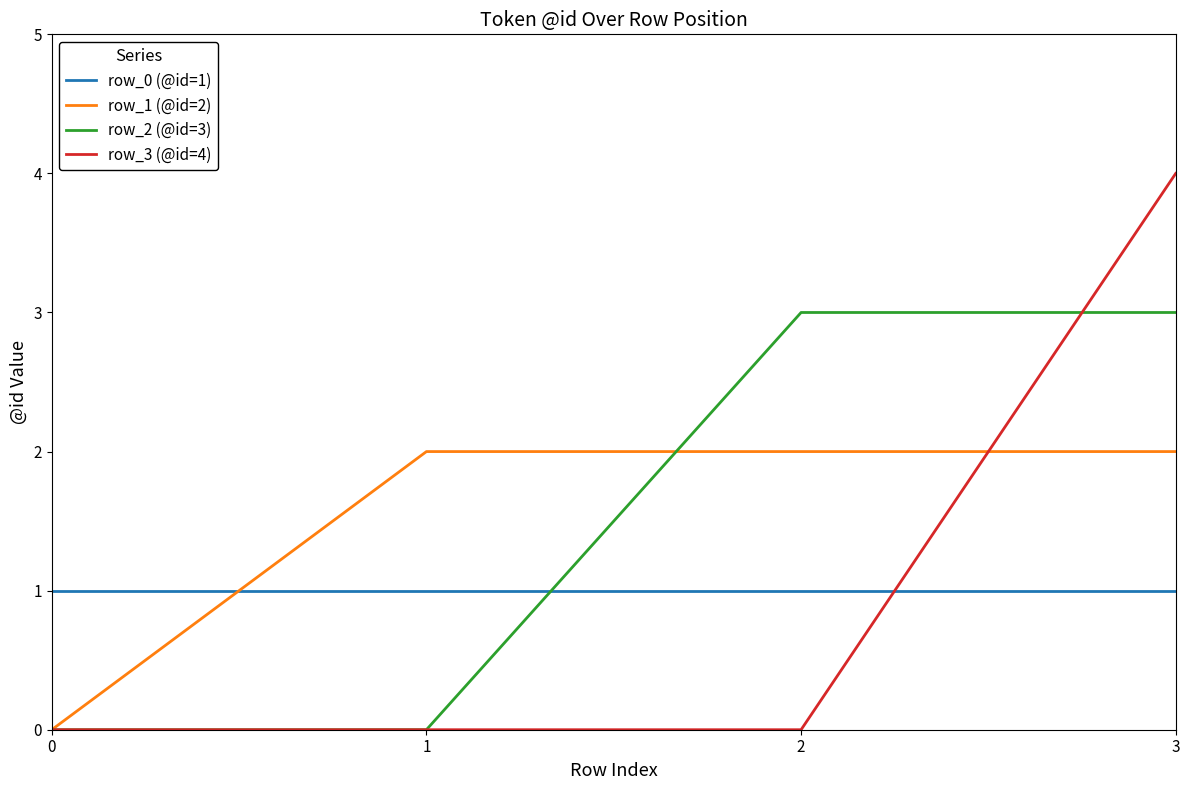

How many lines are shown in the chart?

4